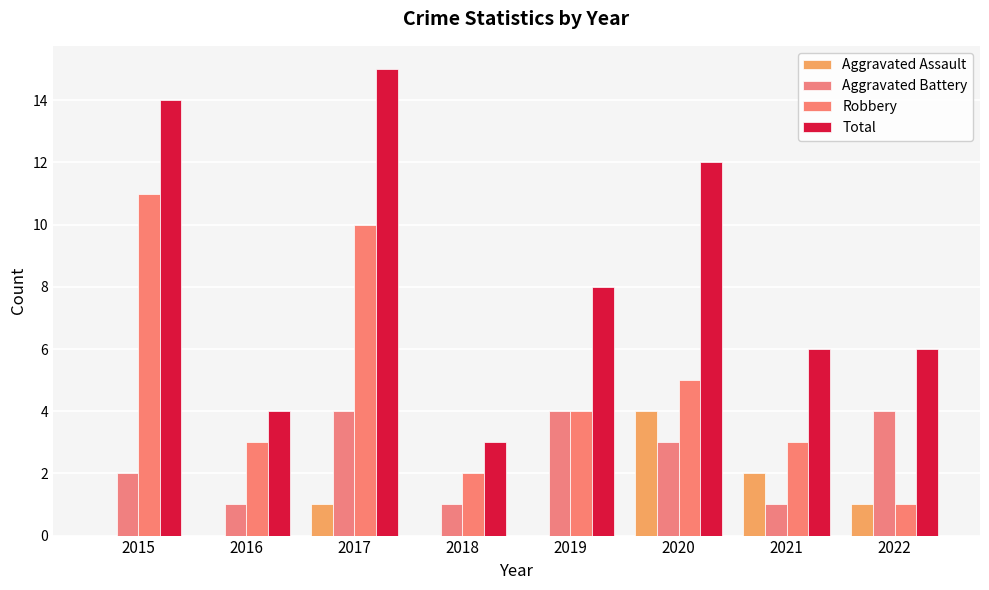

Reading left to right, transcribe all the data shown in this chart.

Aggravated Assault: 0	0	1	0	0	4	2	1
Aggravated Battery: 2	1	4	1	4	3	1	4
Robbery: 11	3	10	2	4	5	3	1
Total: 14	4	15	3	8	12	6	6